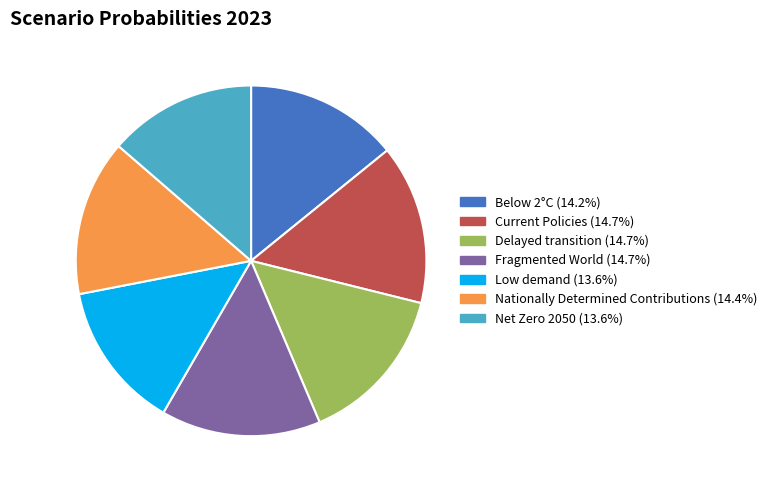

Is there a majority slice in this chart?

No